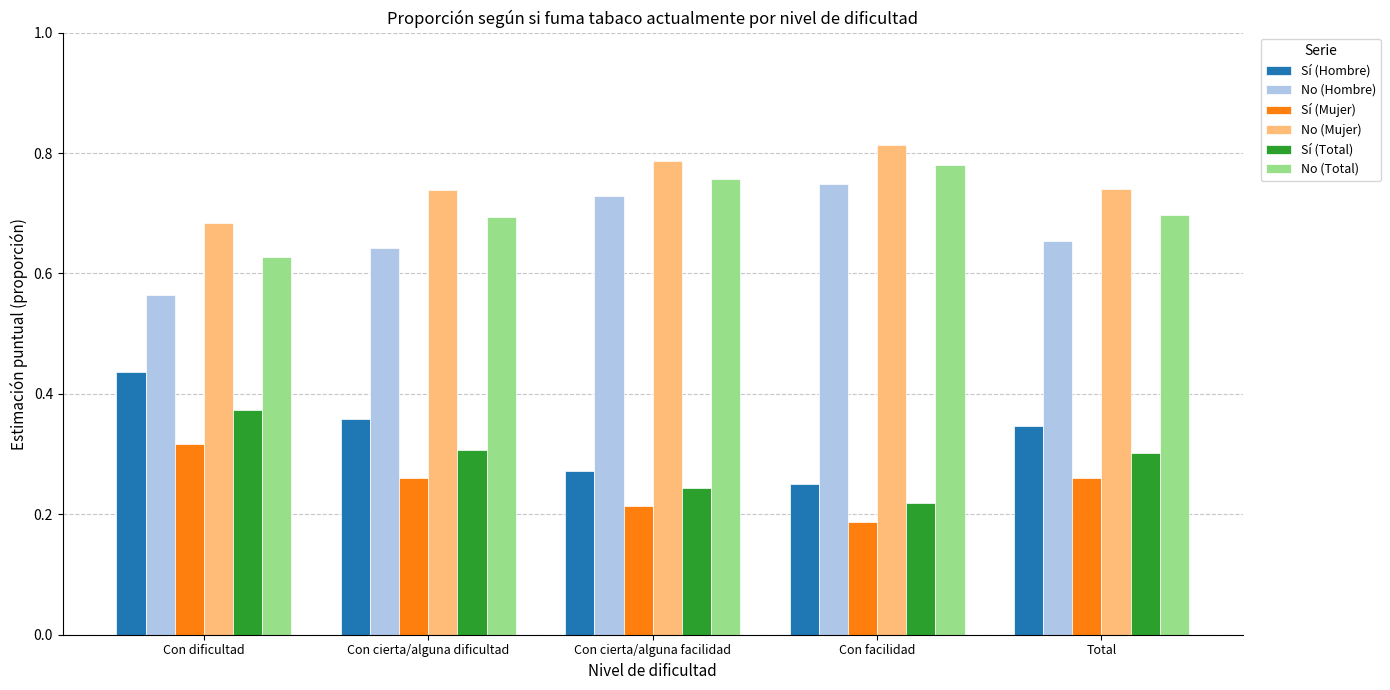

What is the sum of all No (Mujer) values?

3.8